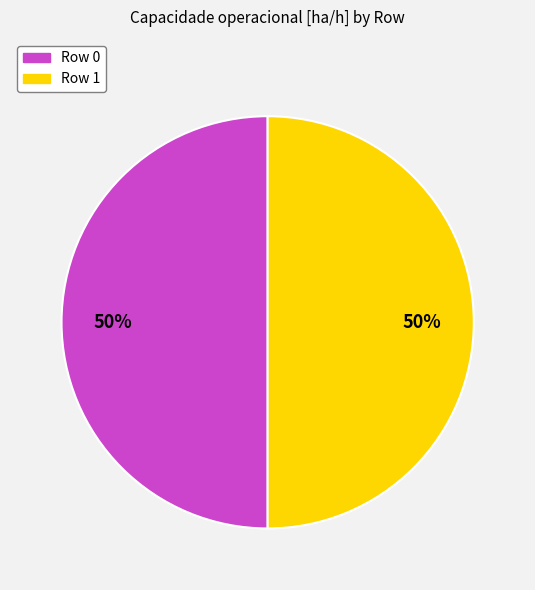

Do Row 0 and Row 1 together represent more than half of the pie?

Yes